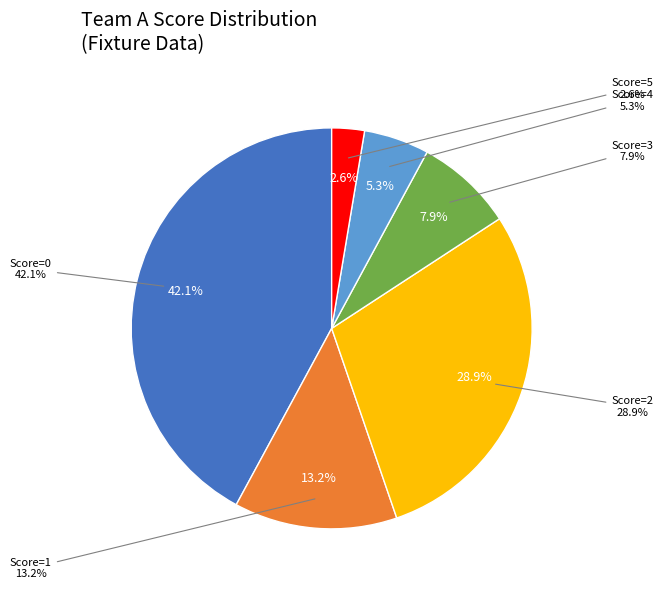

Does 11 represent more than half of the total?

No